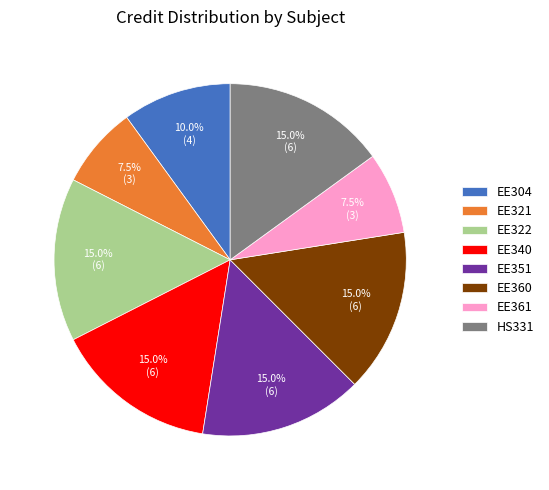

Which has a higher value, EE340 or EE321?

EE340